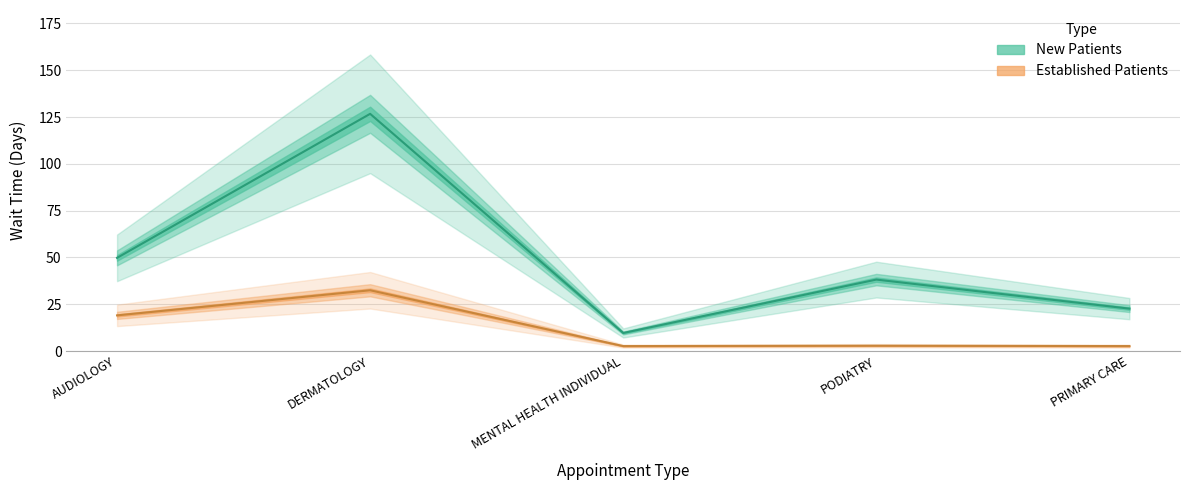

What is the label of the 5th point from the left?

PRIMARY CARE